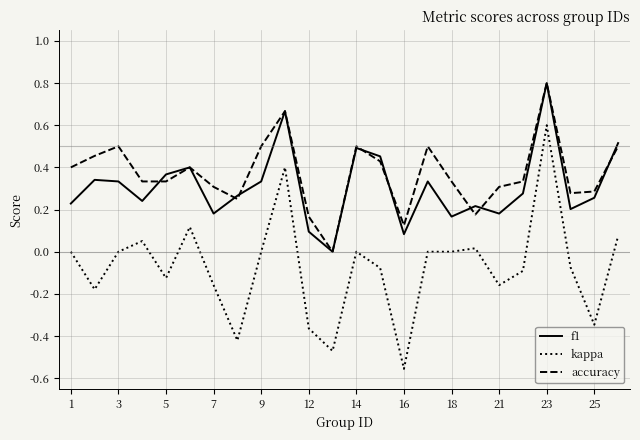

Does the chart display data point markers on the line(s)?

No